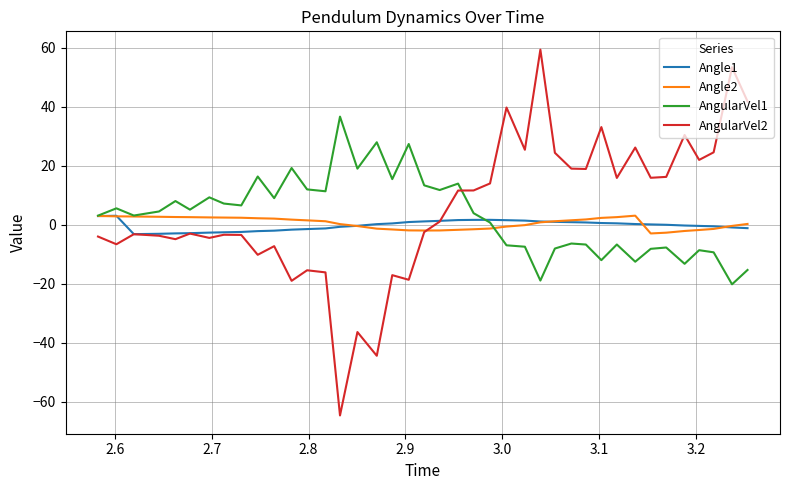

What is the maximum value for AngularVel1?

36.7